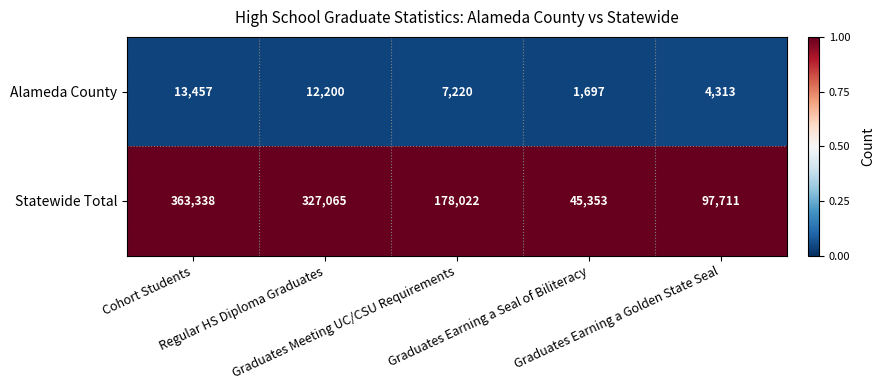

Rank the series by their average value, from highest to lowest.

Statewide Total, Alameda County